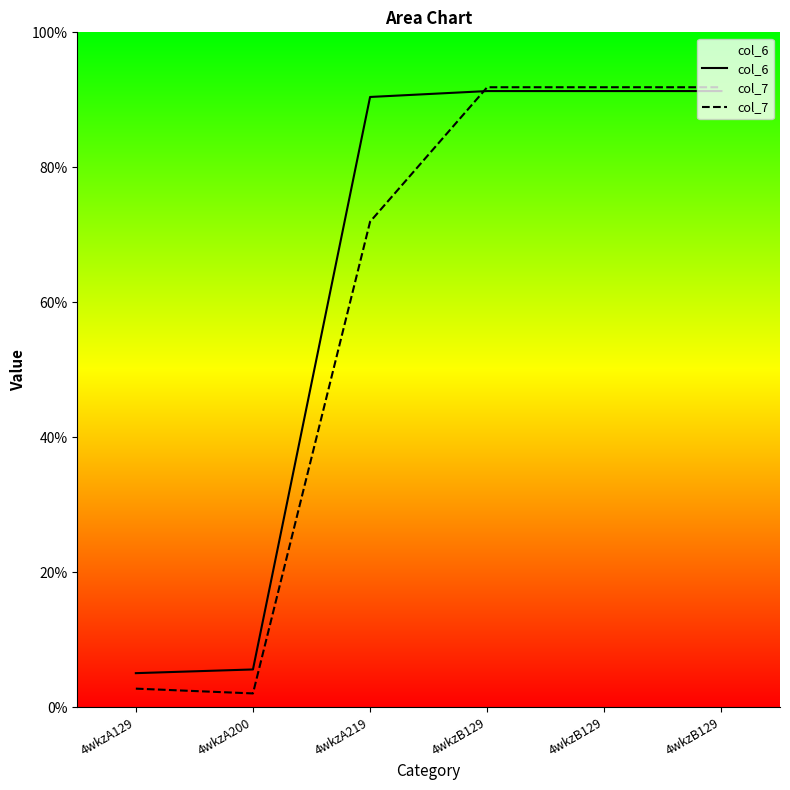

At which label does col_6 first exceed 91?

4wkzB129